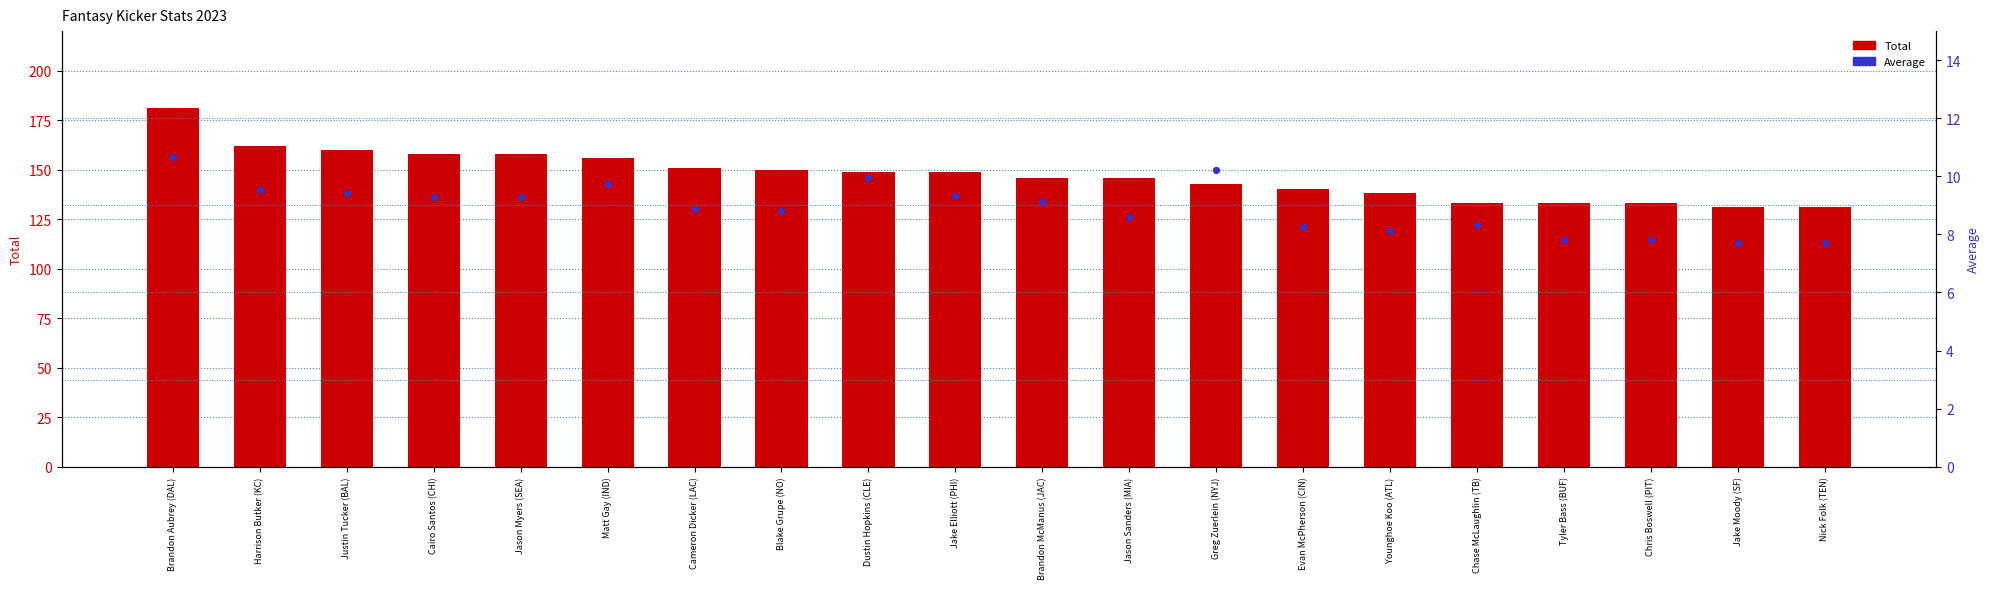

What is the total value across all series at Cameron Dicker (LAC)?

159.9